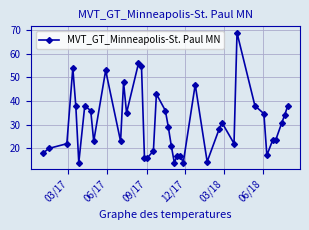

What is the average value?

30.7